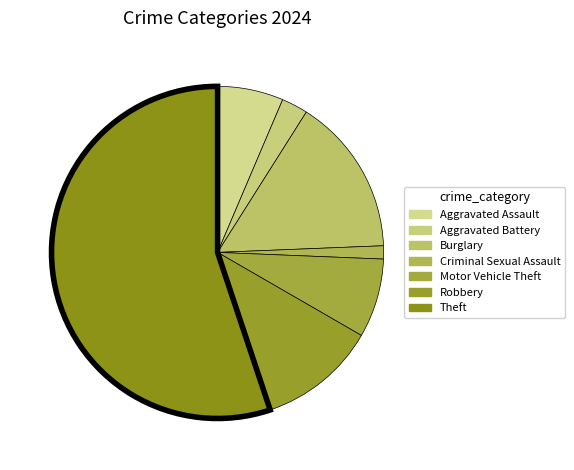

Do Theft and Aggravated Battery together represent more than half of the pie?

Yes